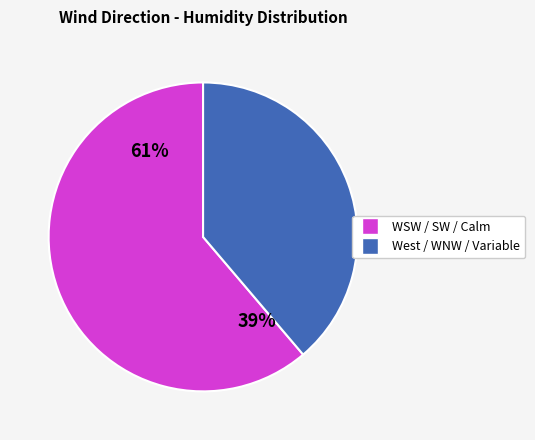

Between WSW and WSW, which is larger?

WSW